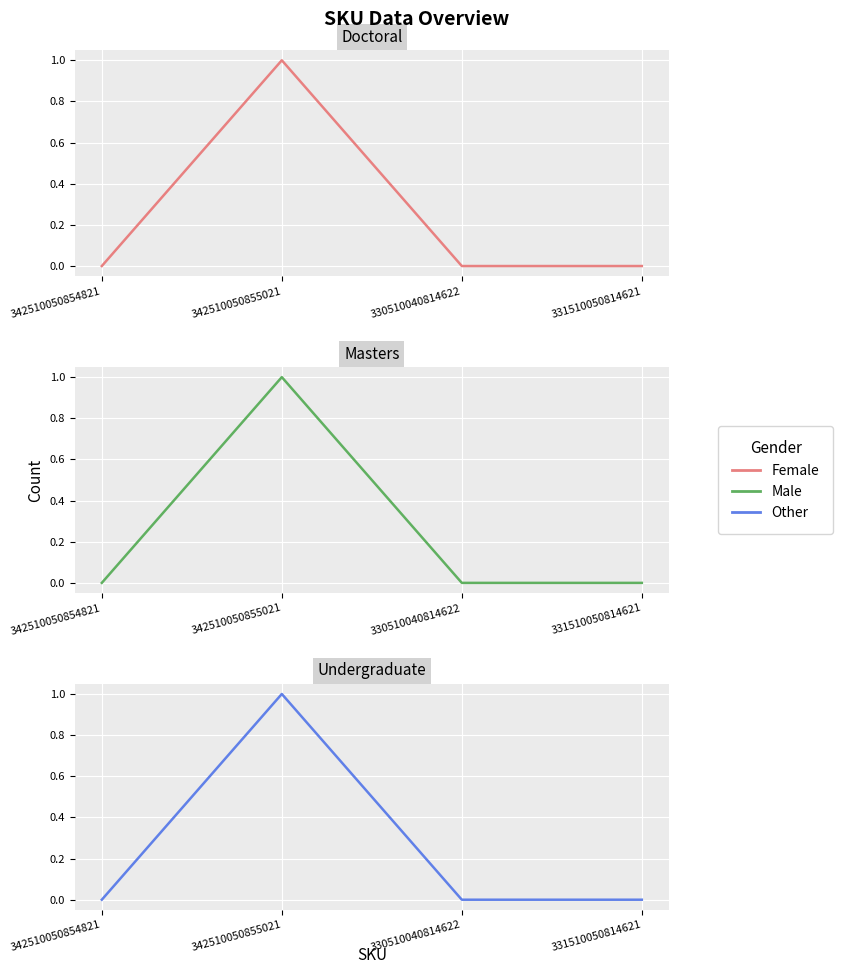

True or false: Female and Male intersect in this chart.

False